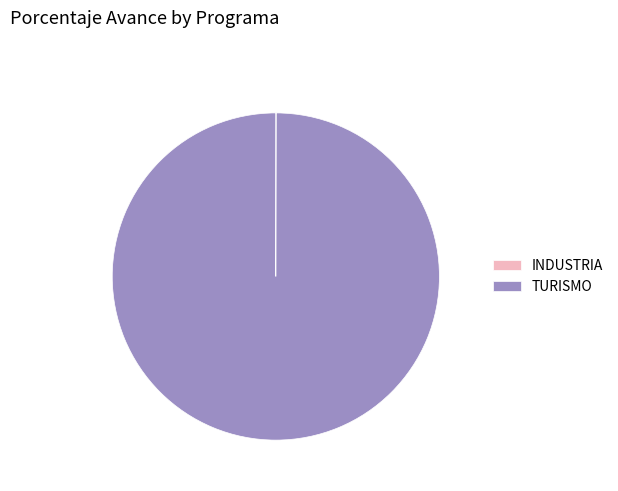

What is the majority slice?

TURISMO